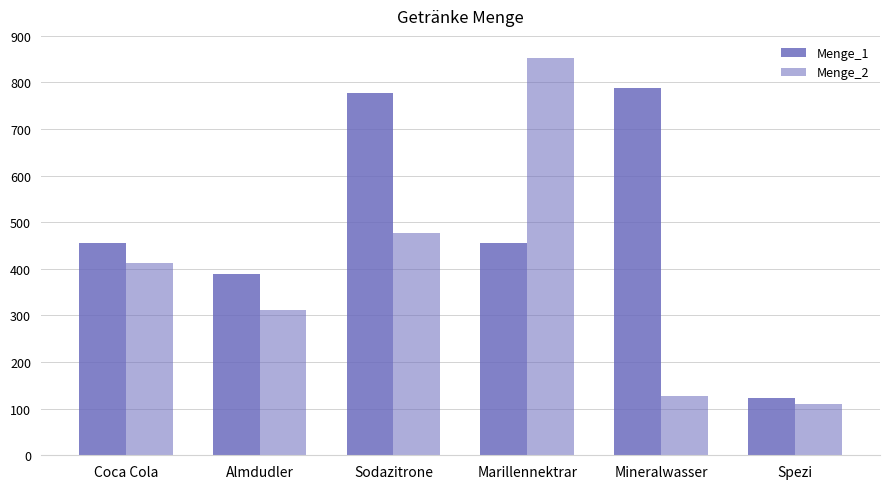

At which label does Menge_1 reach its peak?

Mineralwasser